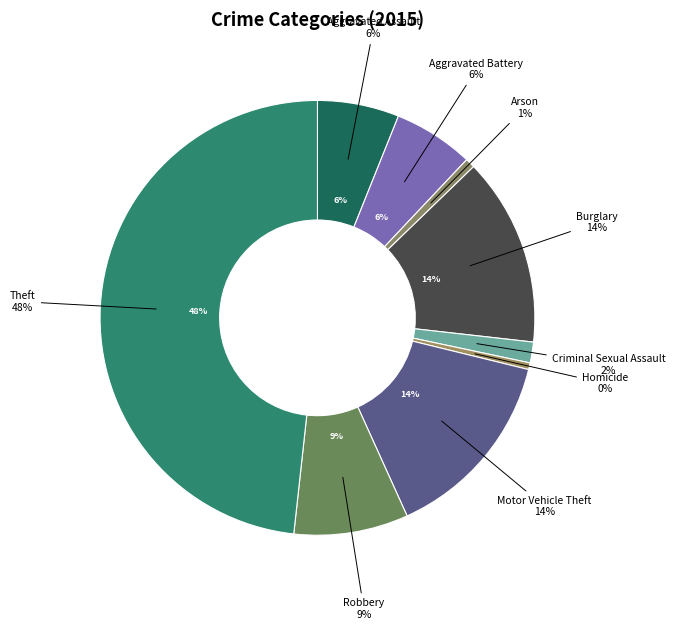

What is the change in value from Burglary to Homicide?

-245